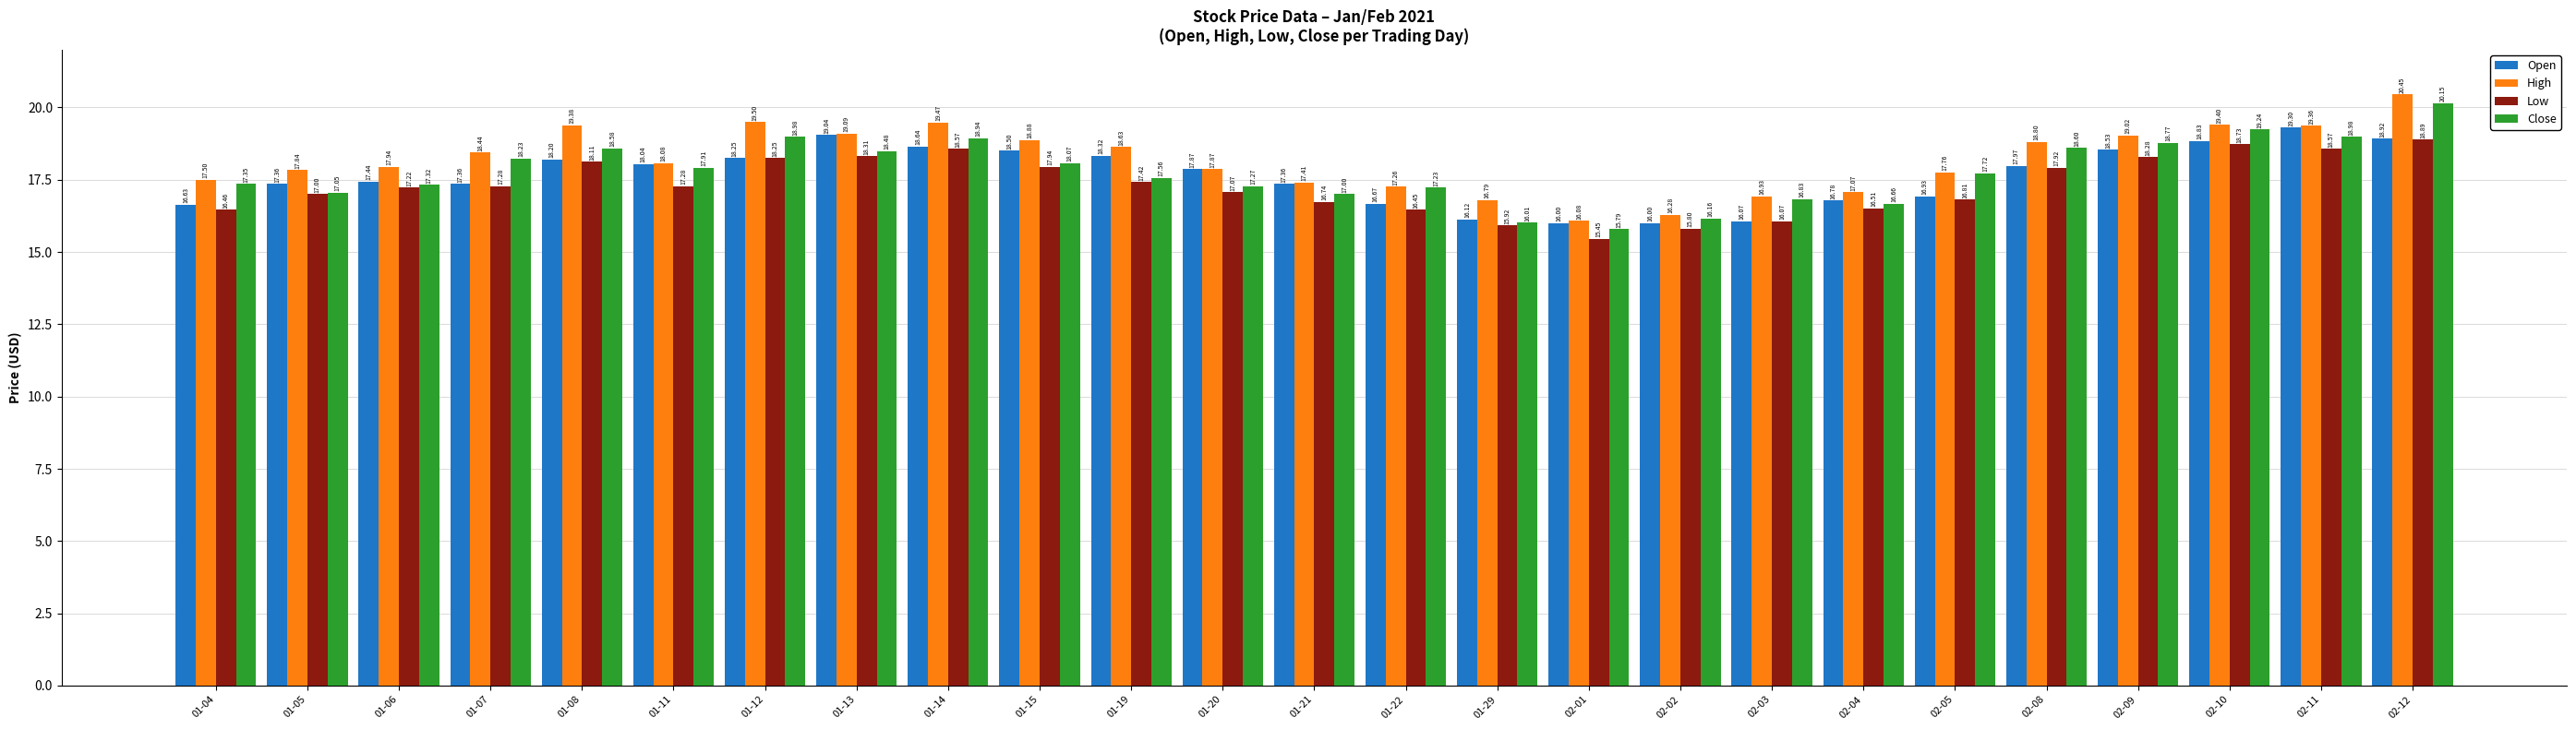

What are all the series names shown in the legend?

Open, High, Low, Close